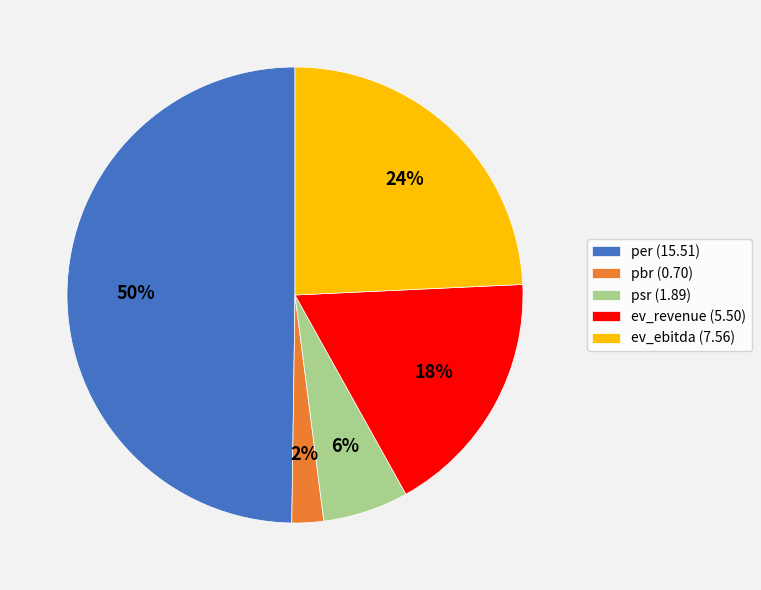

Does pbr (0.70) account for over 50% of the chart?

No